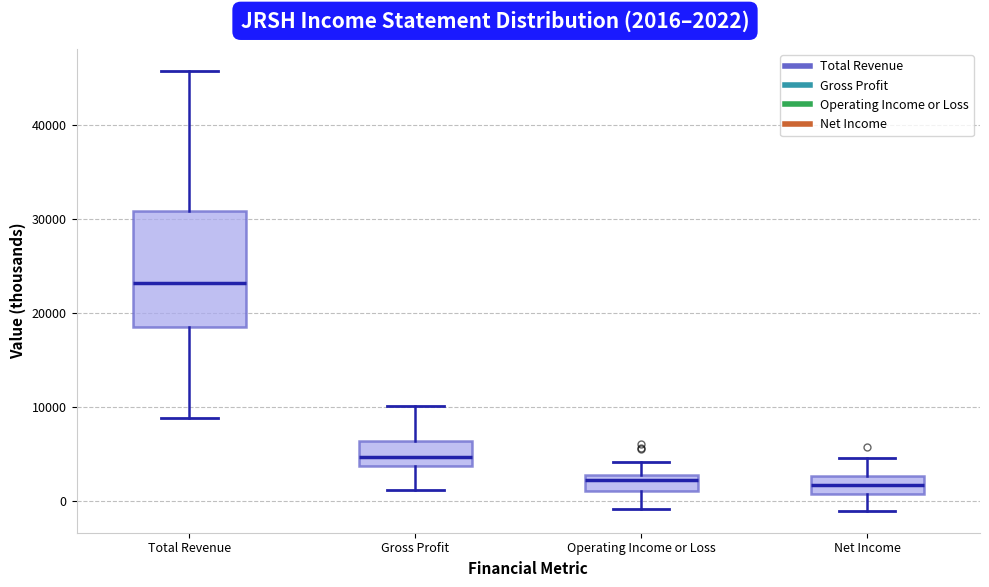

Reading left to right, read every box against the y-axis: the position of its median line, the range the box covers, and the ends of its whiskers. The values are not printed on the chart, so give them approximately, as read against the axis.

Total Revenue: median 23000, box 18000 to 31000, whiskers 9000 to 46000
Gross Profit: median 5000, box 4000 to 6000, whiskers 1000 to 10000
Operating Income or Loss: median 2000, box 1000 to 3000, whiskers -1000 to 4000
Net Income: median 2000, box 1000 to 3000, whiskers -1000 to 5000